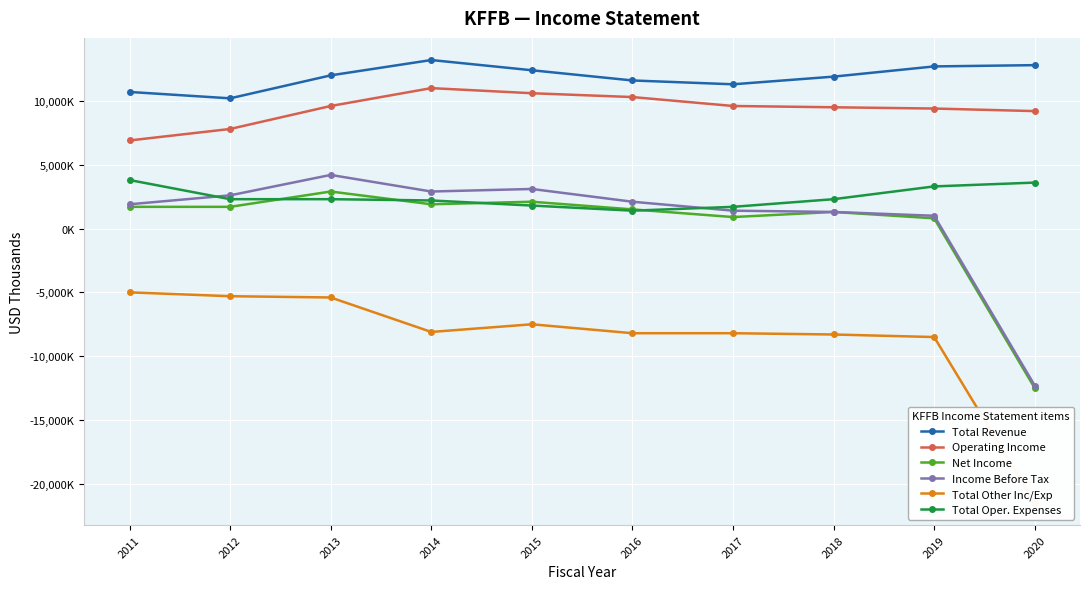

Count the number of data series in this chart.

6